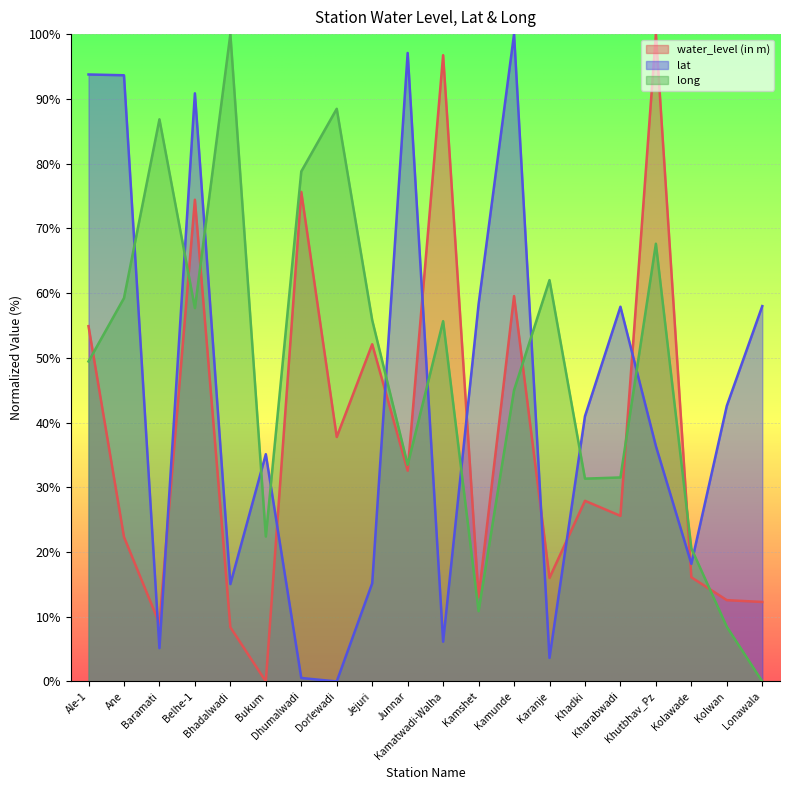

The value of lat at Khadki is 65.7. True or false?

False